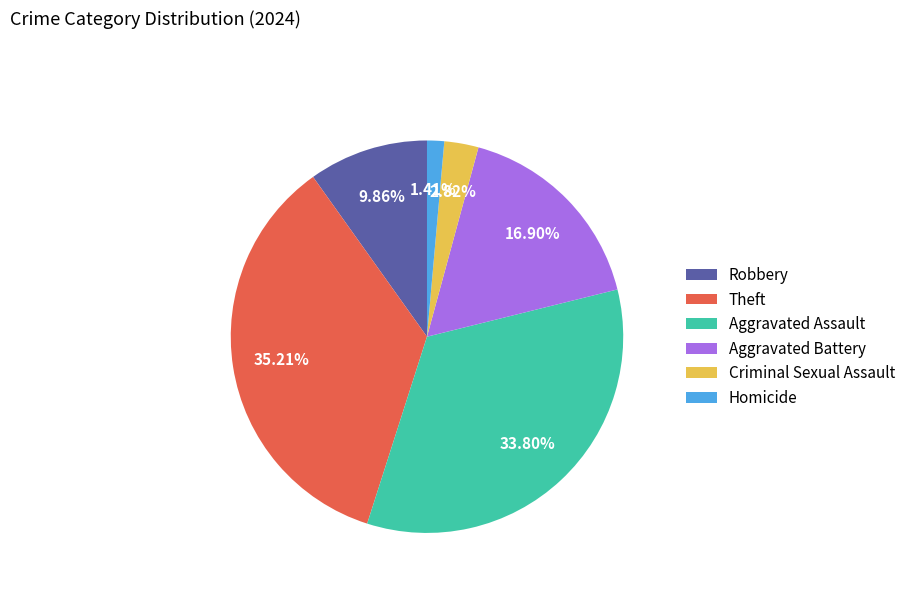

Which has a higher value, Robbery or Theft?

Theft